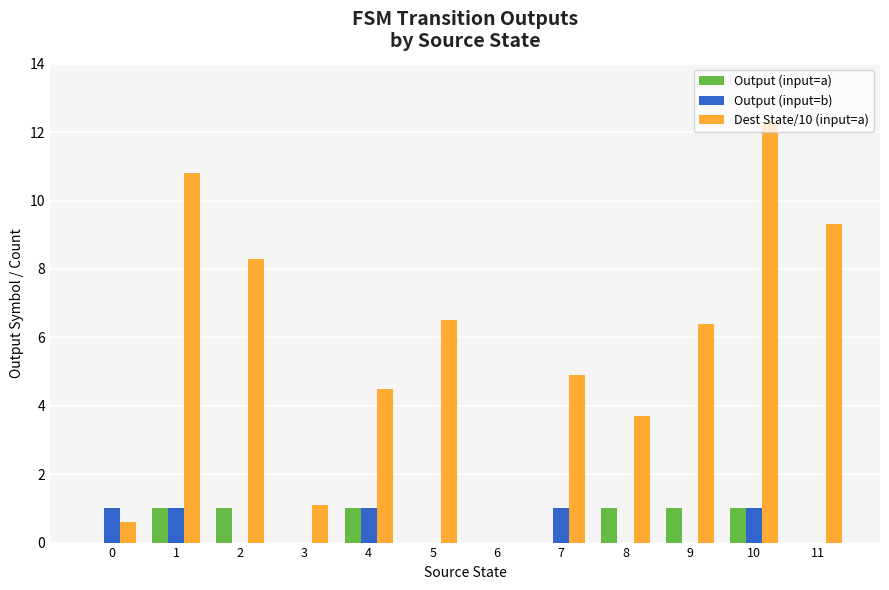

Which series changed the most between 5 and 7?

Dest State/10 (input=a)